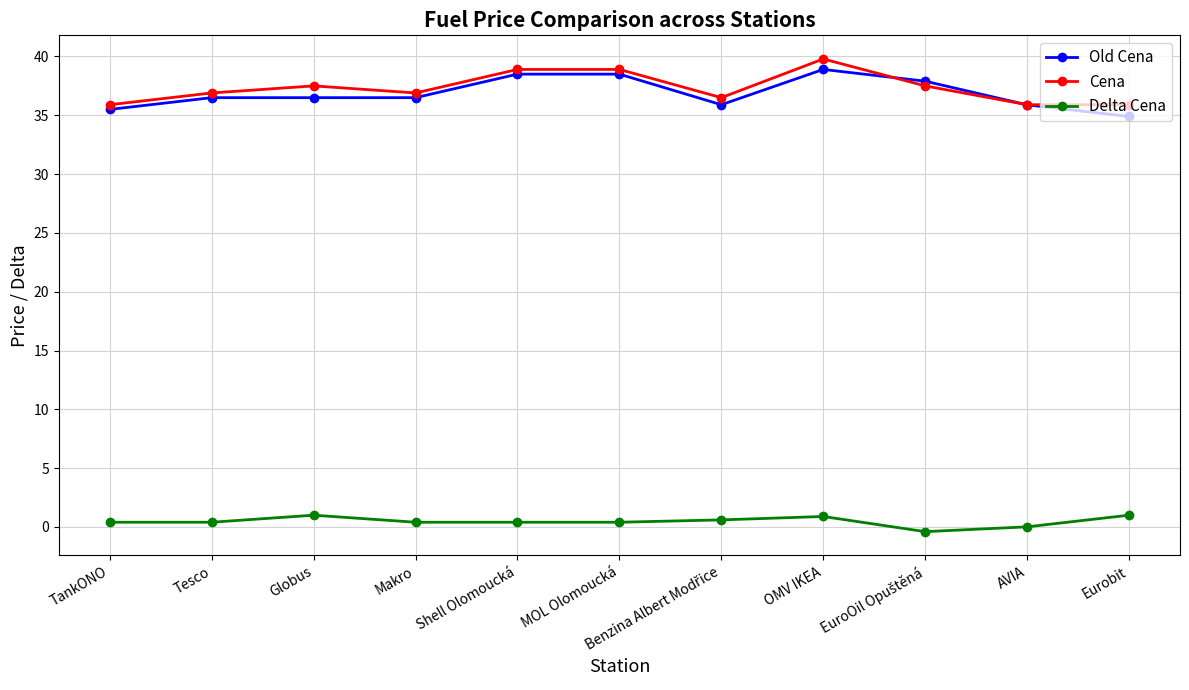

At which category does Delta Cena reach its first local peak?

Globus